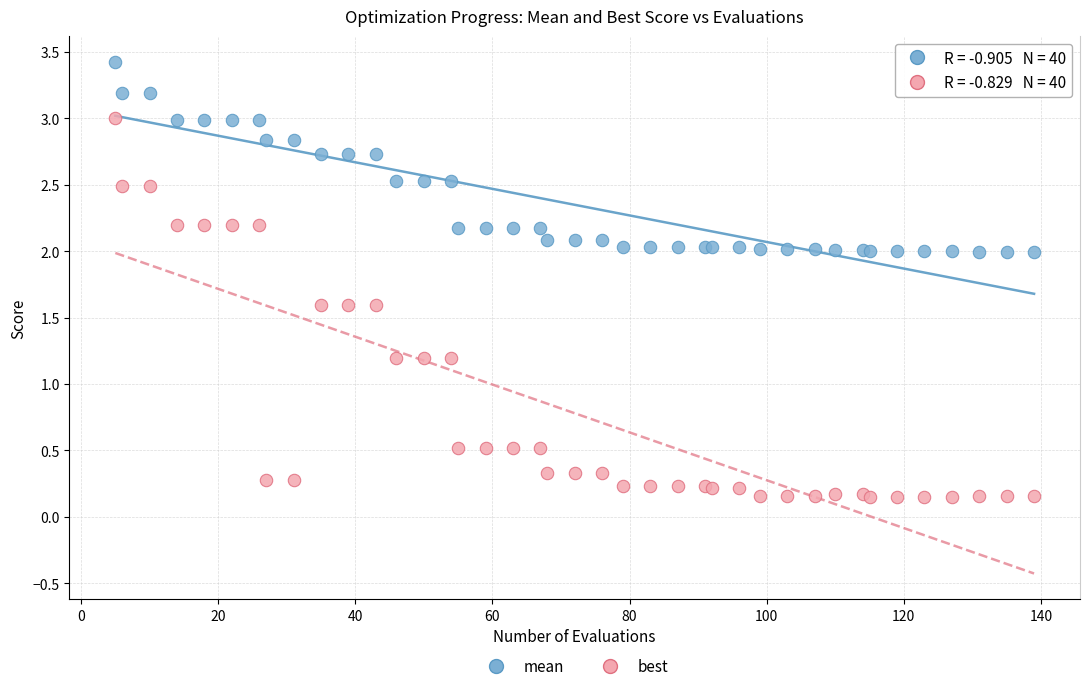

What is the X range (max minus min) for the scatter plot?

134.0